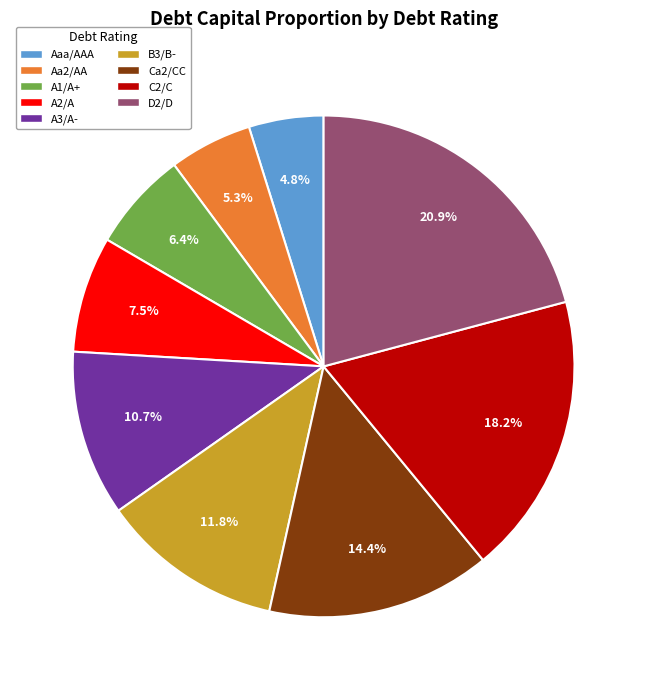

To the nearest percent, what percentage of the pie is Ca2/CC?

14%